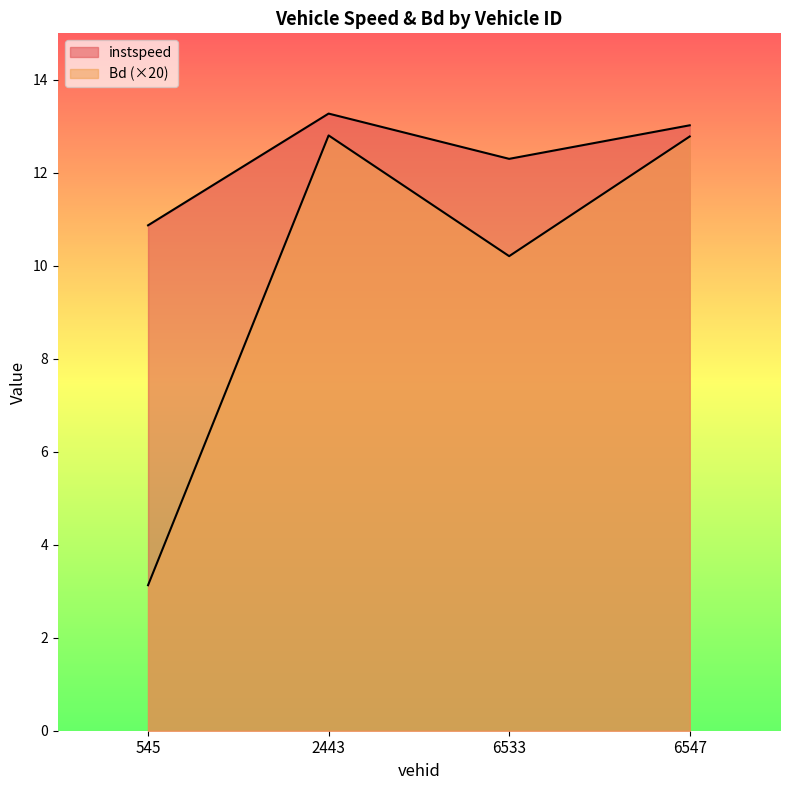

At which label does Bd first exceed 12?

2443.0